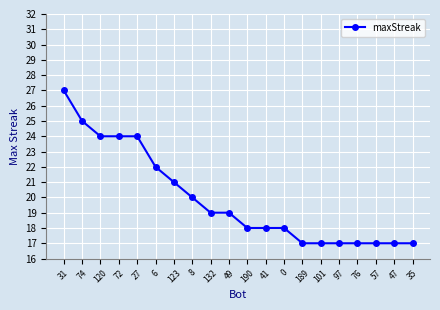

Approximately how many times larger is the value at 190 compared to 101?

1.1